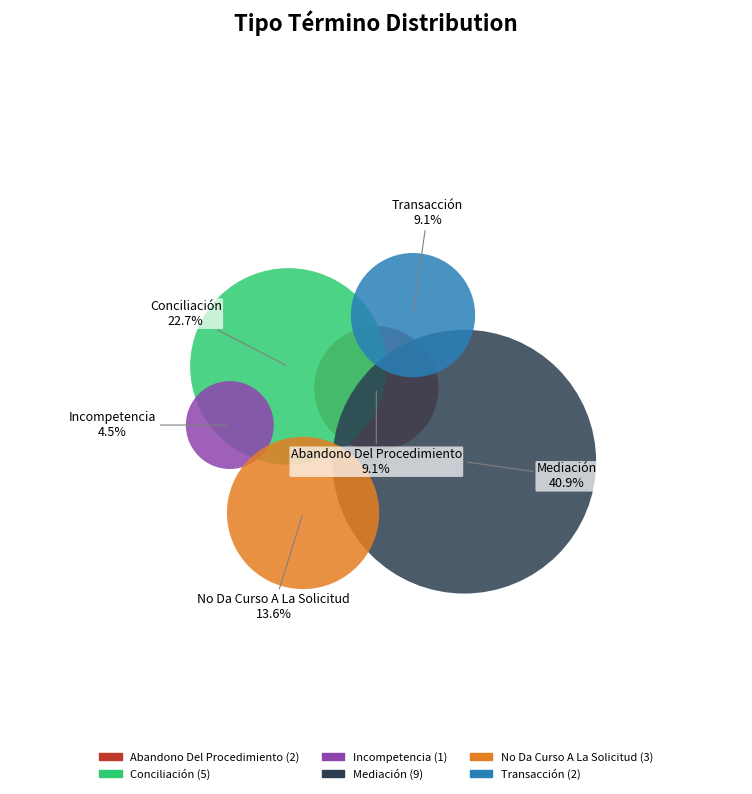

How much of the chart is everything except Conciliación?

77.3%